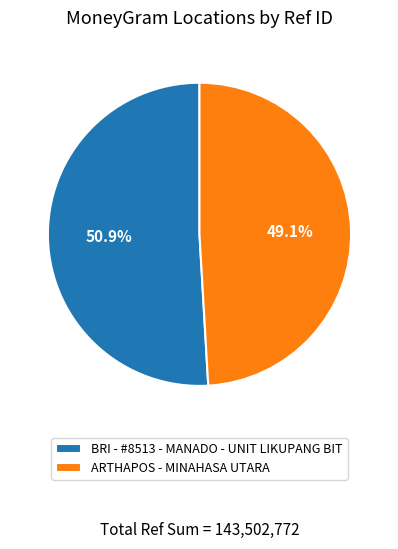

To the nearest percent, what is the average slice percentage?

50%